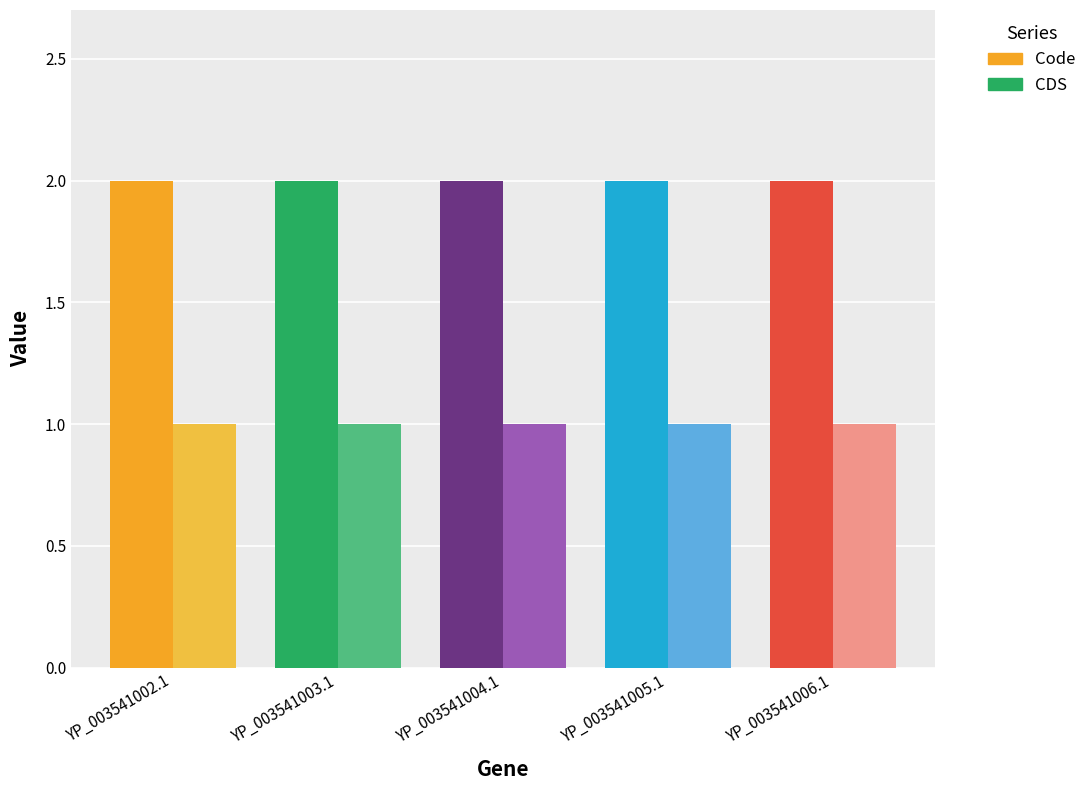

What is the average value of the CDS series?

1